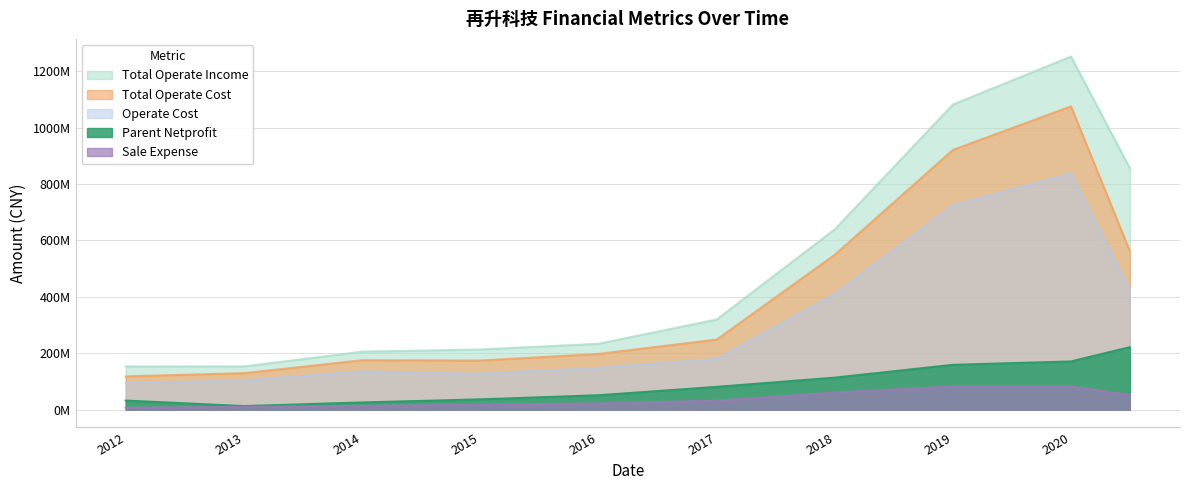

Where does the TOTAL_OPERATE_INCOME series first go above 319942896?

2017-12-31